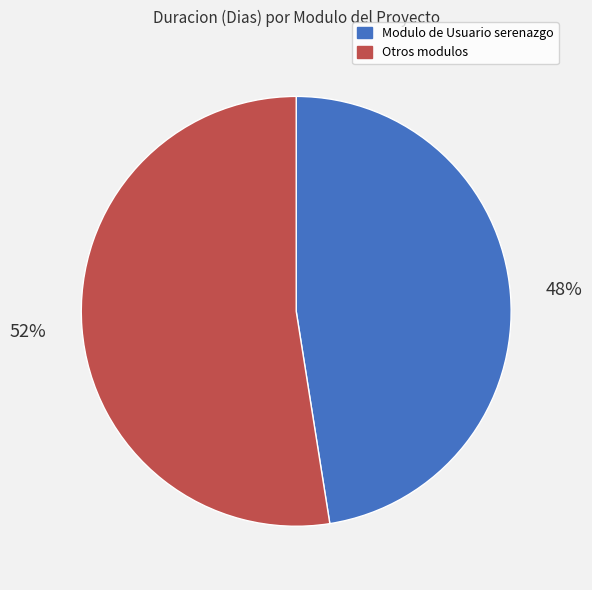

Count the number of slices in the pie.

2